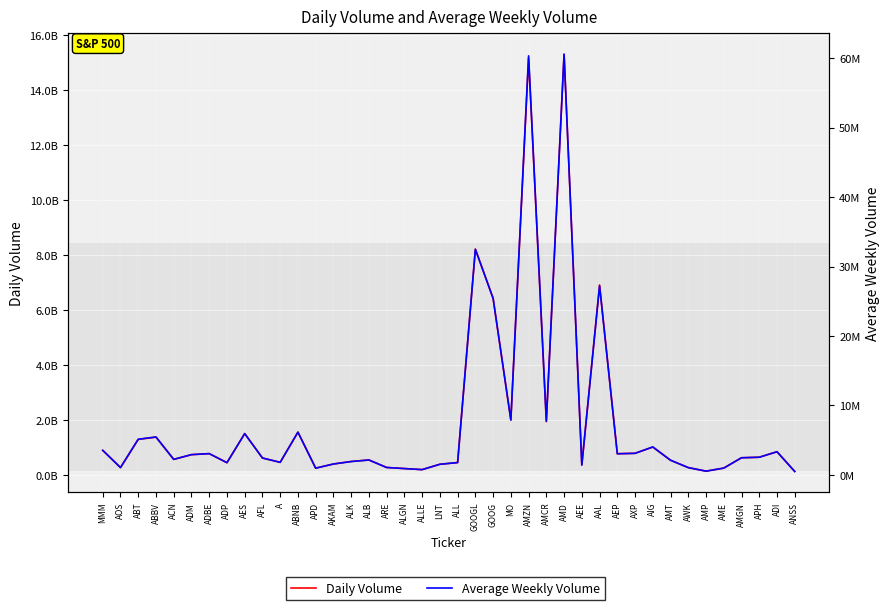

What value does the Daily Volume series have at APD?

241307700